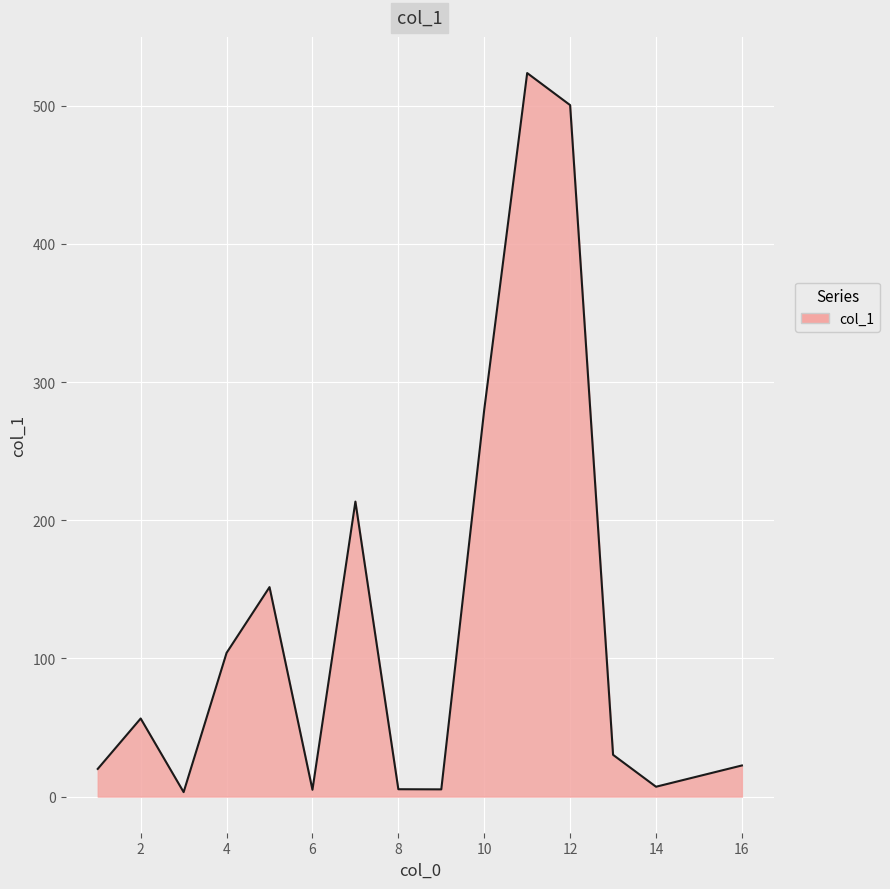

What is the difference between the maximum and minimum values?

520.5